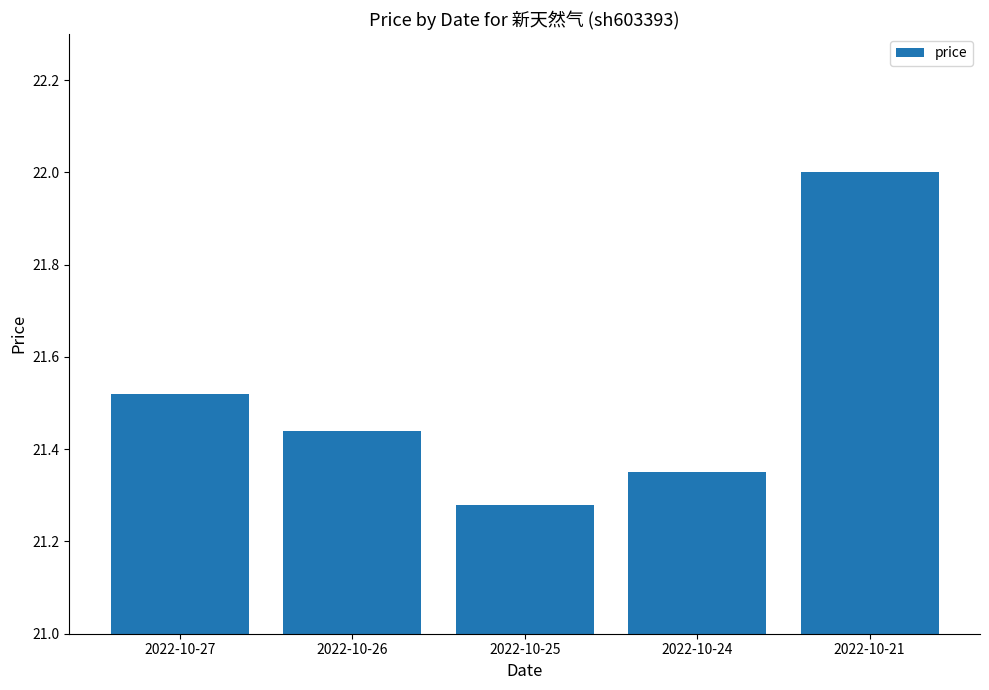

Count the number of data series in this chart.

1